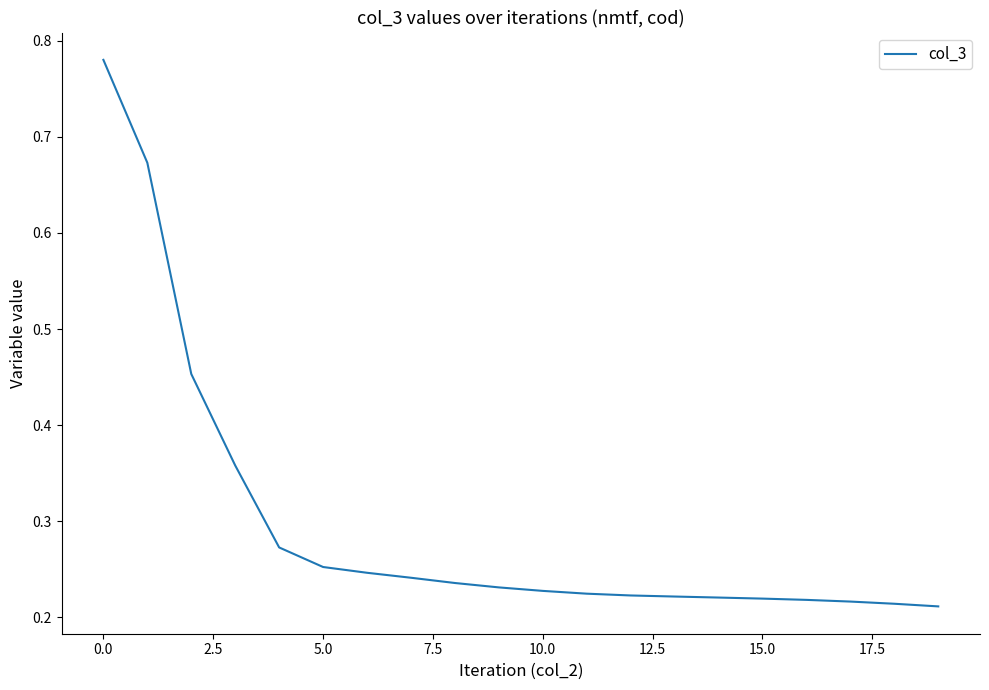

What is the difference between the maximum and minimum values?

0.6